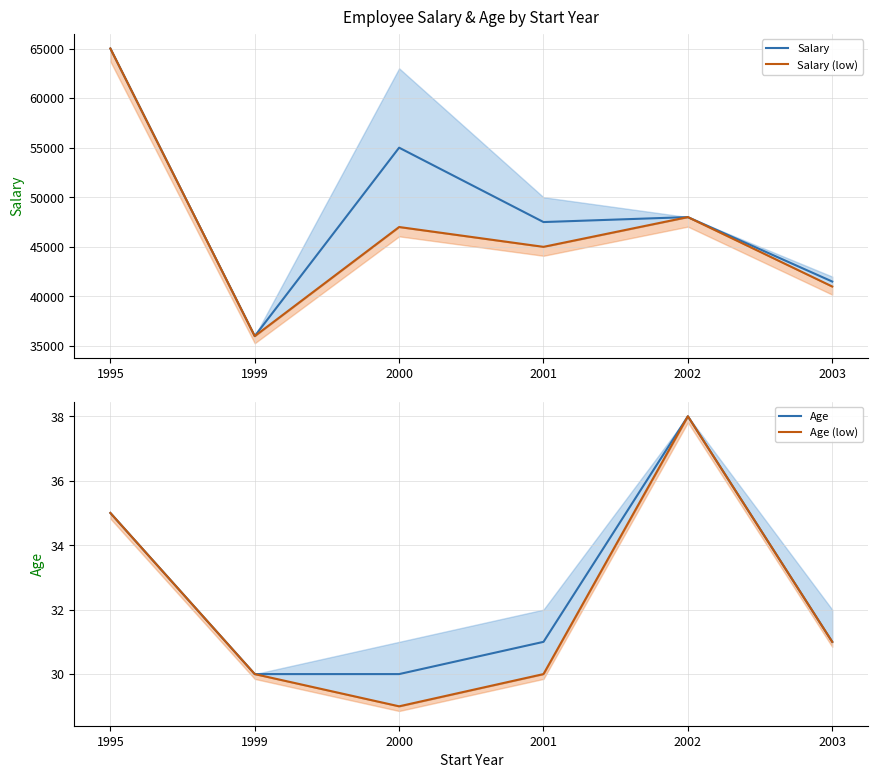

What is the approximate value of Salary at 1999, to the nearest 50?

36000